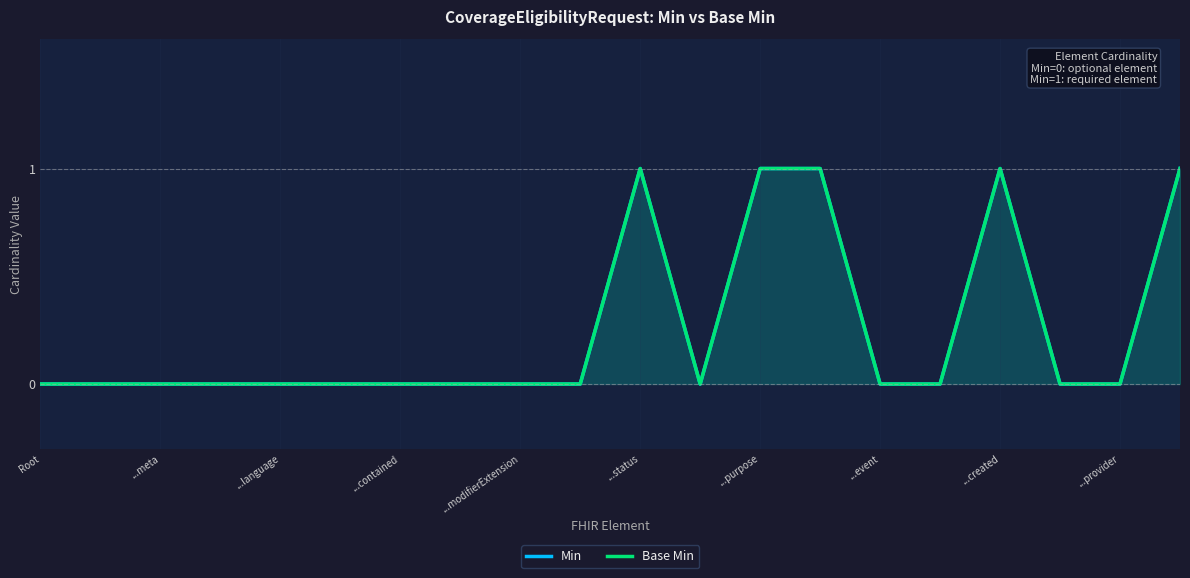

What are all the series names shown in the legend?

Min, Base Min